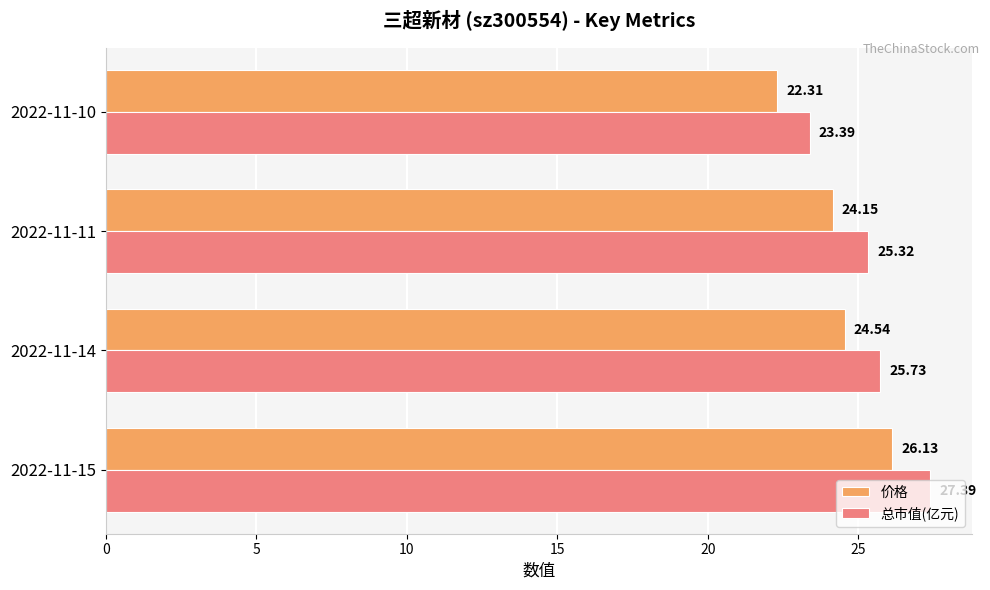

What are all the series names shown in the legend?

价格, 总市值(亿元)